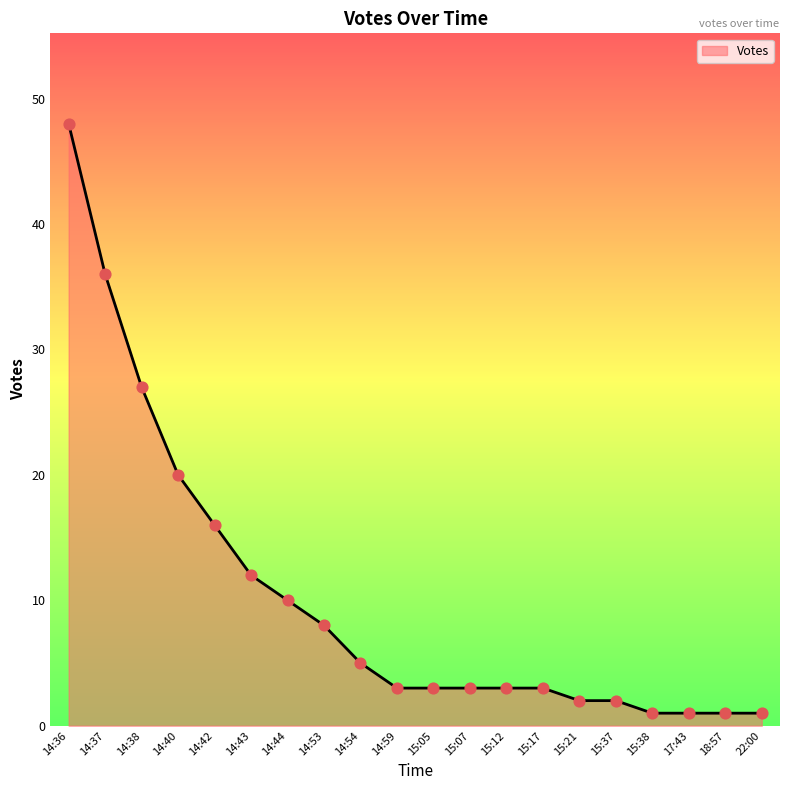

Approximately how many times larger is the value at 14:44 compared to 14:59?

3.3